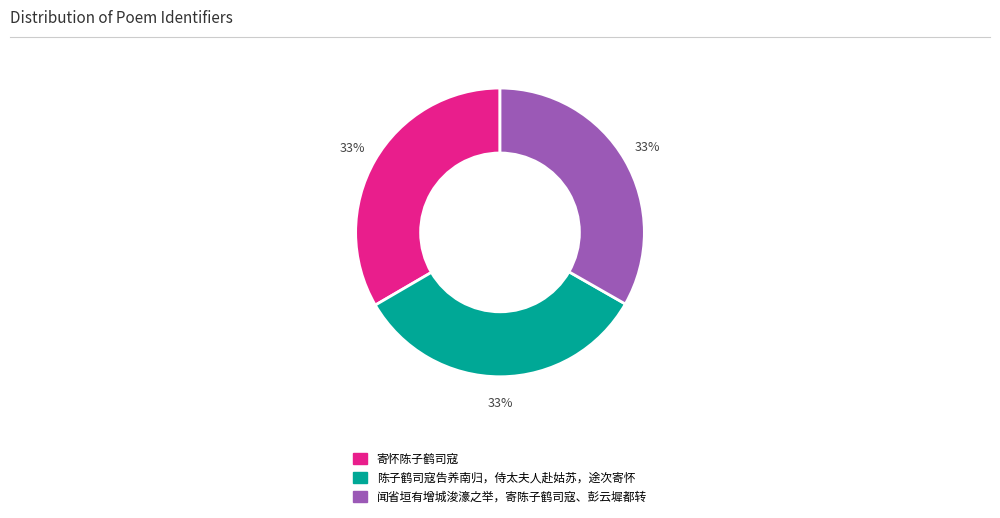

To the nearest percent, what is the combined percentage of 闻省垣有增城浚濠之举，寄陈子鹤司寇、彭云墀都转 and 陈子鹤司寇告养南归，侍太夫人赴姑苏，途次寄怀?

67%